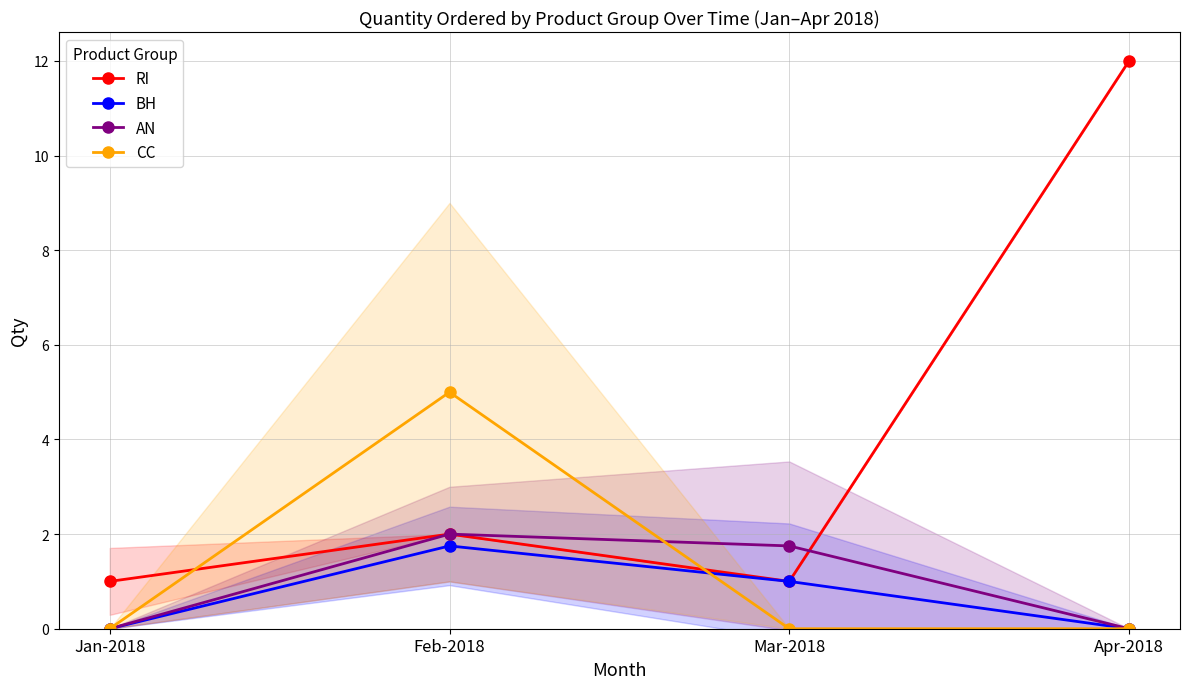

Reading right to left, transcribe all the data shown in this chart.

RI: Apr-2018=12.0	Mar-2018=1.0	Feb-2018=2.0	Jan-2018=1.0
BH: Apr-2018=0.0	Mar-2018=1.0	Feb-2018=1.8	Jan-2018=0.0
AN: Apr-2018=0.0	Mar-2018=1.8	Feb-2018=2.0	Jan-2018=0.0
CC: Apr-2018=0.0	Mar-2018=0.0	Feb-2018=5.0	Jan-2018=0.0